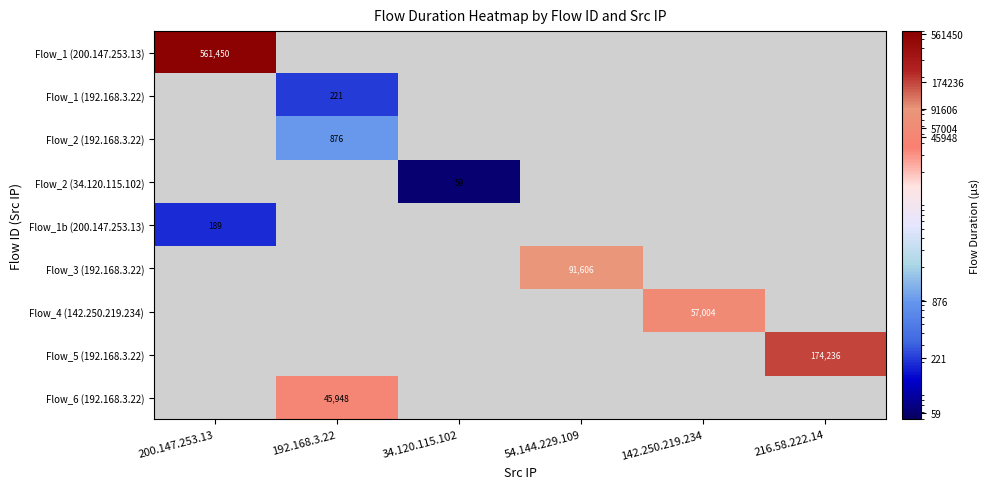

Read the Flow_4 (142.250.219.234) value at 142.250.219.234.

57004.0